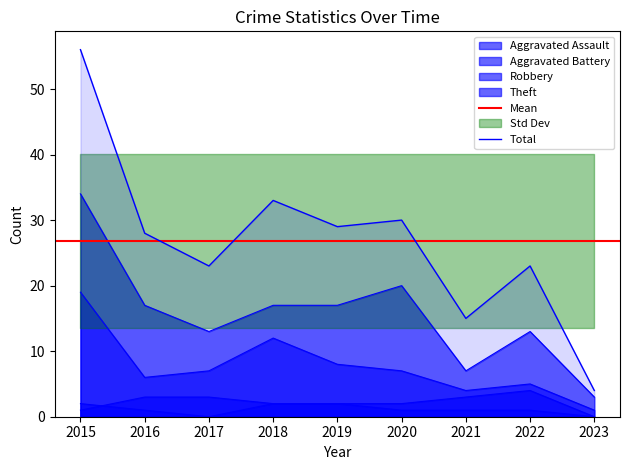

Rank the series at 2019 from highest to lowest value.

Total, Theft, Robbery, Aggravated Assault, Aggravated Battery